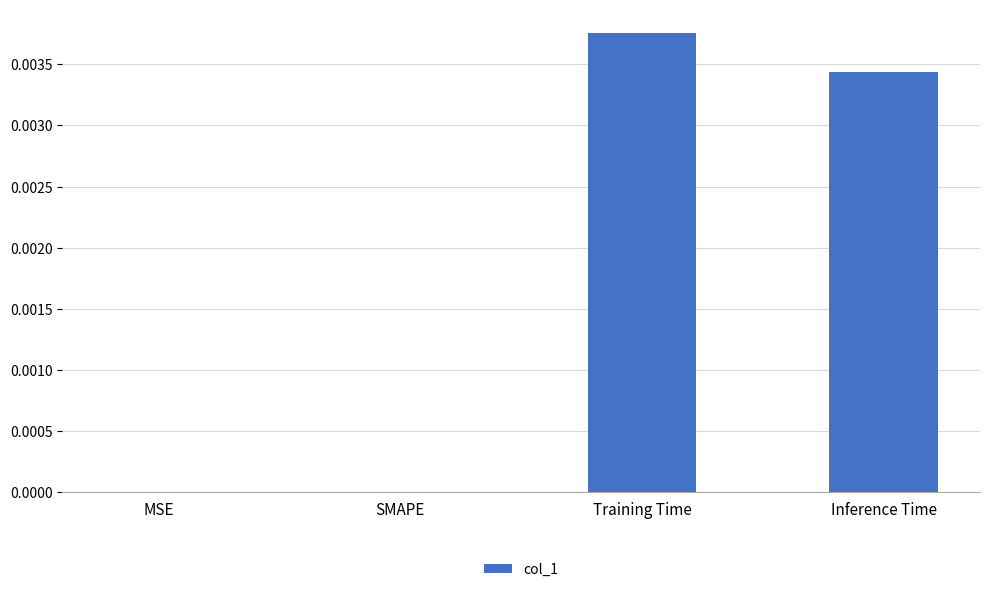

Between Training Time and Inference Time, which is larger?

Training Time